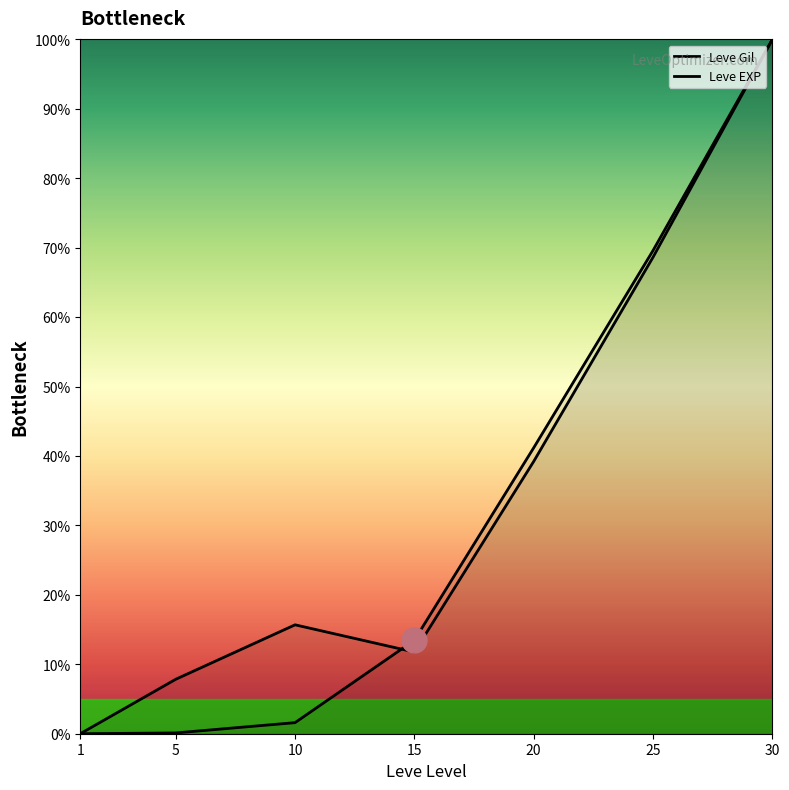

True or false: Leve Gil has a value of 69.6 at 25.

True